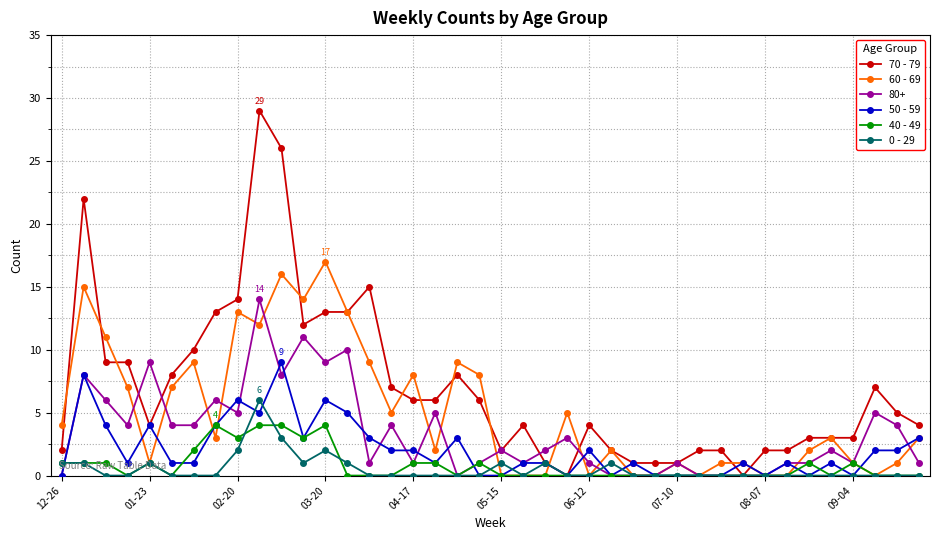

What is the greatest value displayed?

29